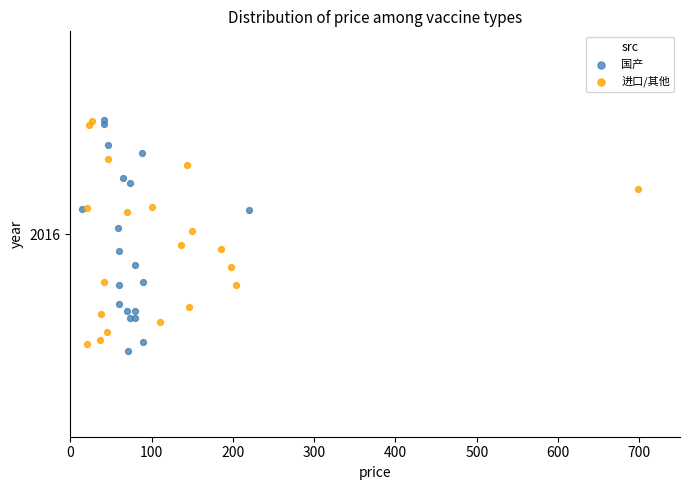

Which series has the largest Y range (max minus min)?

国产